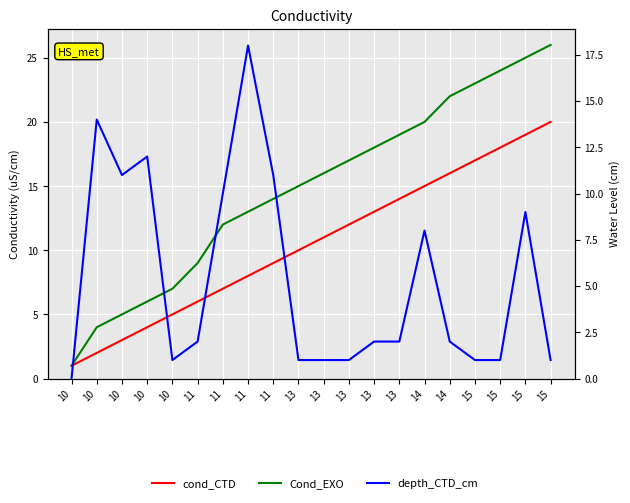

How many data points in Cond_EXO are less than 16?

10